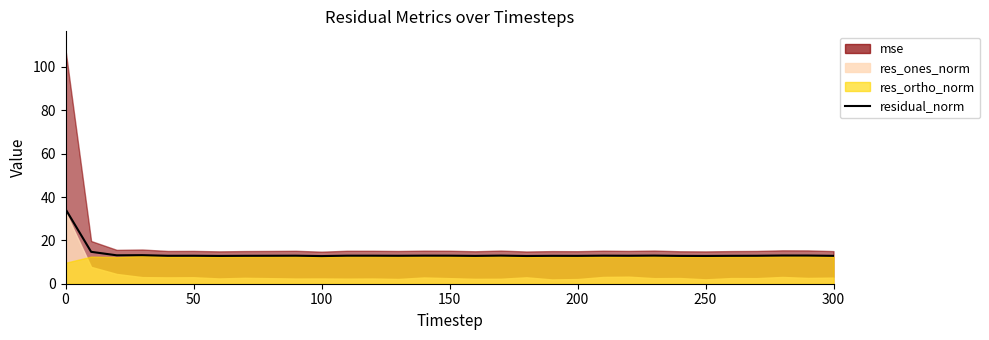

How many lines are shown in the chart?

1